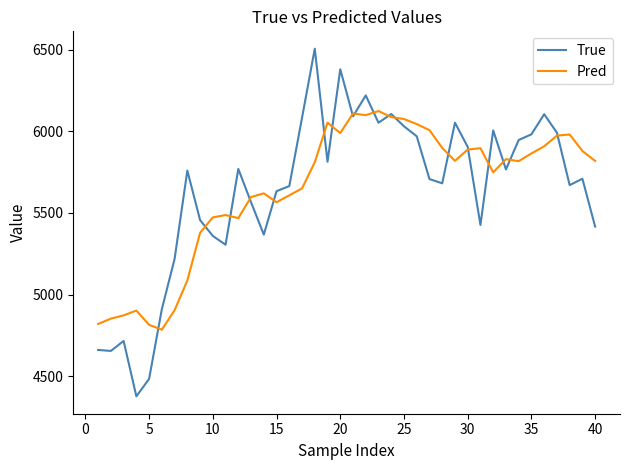

What is the maximum value for Pred?

6123.5